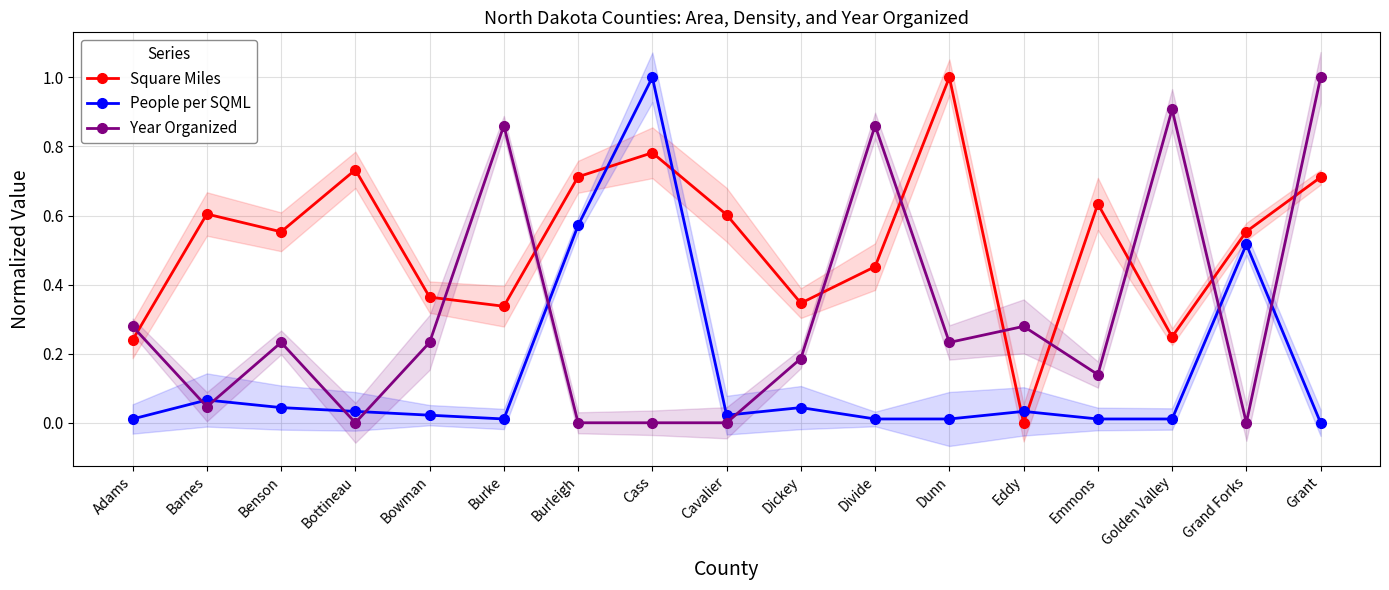

What is the sum of all People per SQML values?

2.4